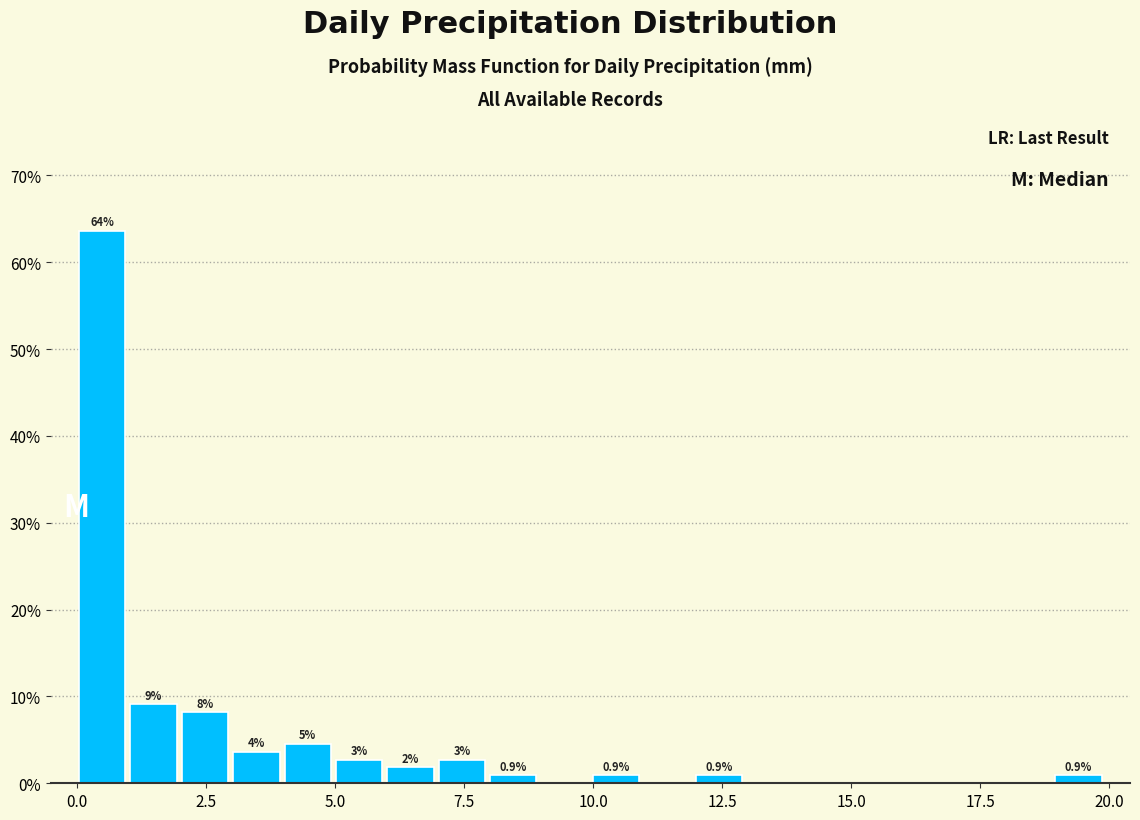

Around what value on the x-axis is the tallest bar? Give the approximate position of its centre, as read against the axis.

0.5